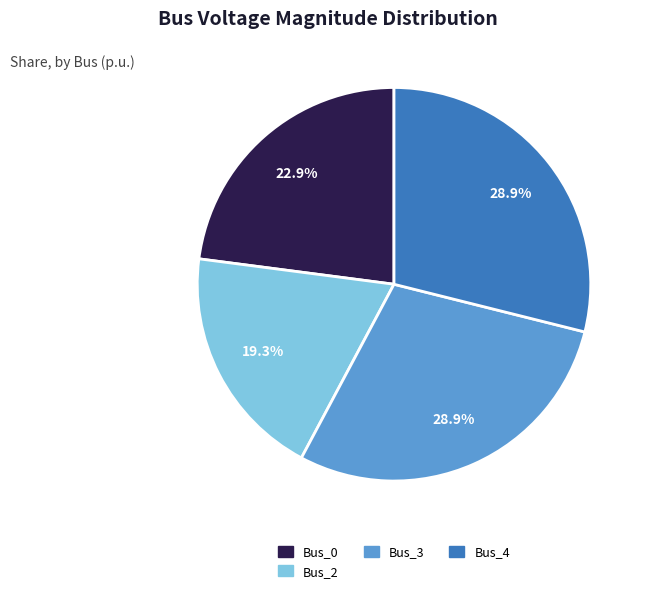

Which has a higher value, Bus_0 or Bus_2?

Bus_0